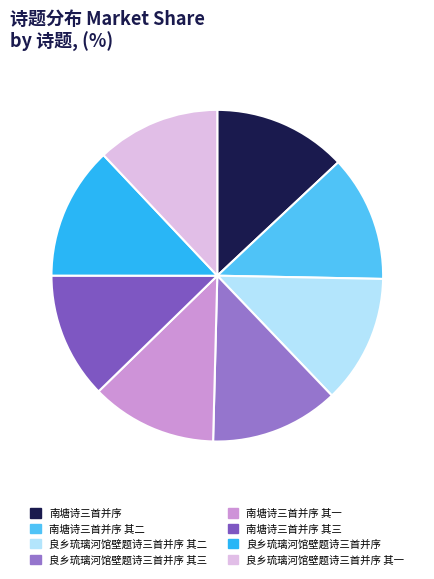

Rank the categories by value from lowest to highest.

良乡琉璃河馆壁题诗三首并序 其一, 南塘诗三首并序 其一, 南塘诗三首并序 其二, 南塘诗三首并序 其三, 良乡琉璃河馆壁题诗三首并序 其二, 良乡琉璃河馆壁题诗三首并序 其三, 良乡琉璃河馆壁题诗三首并序, 南塘诗三首并序